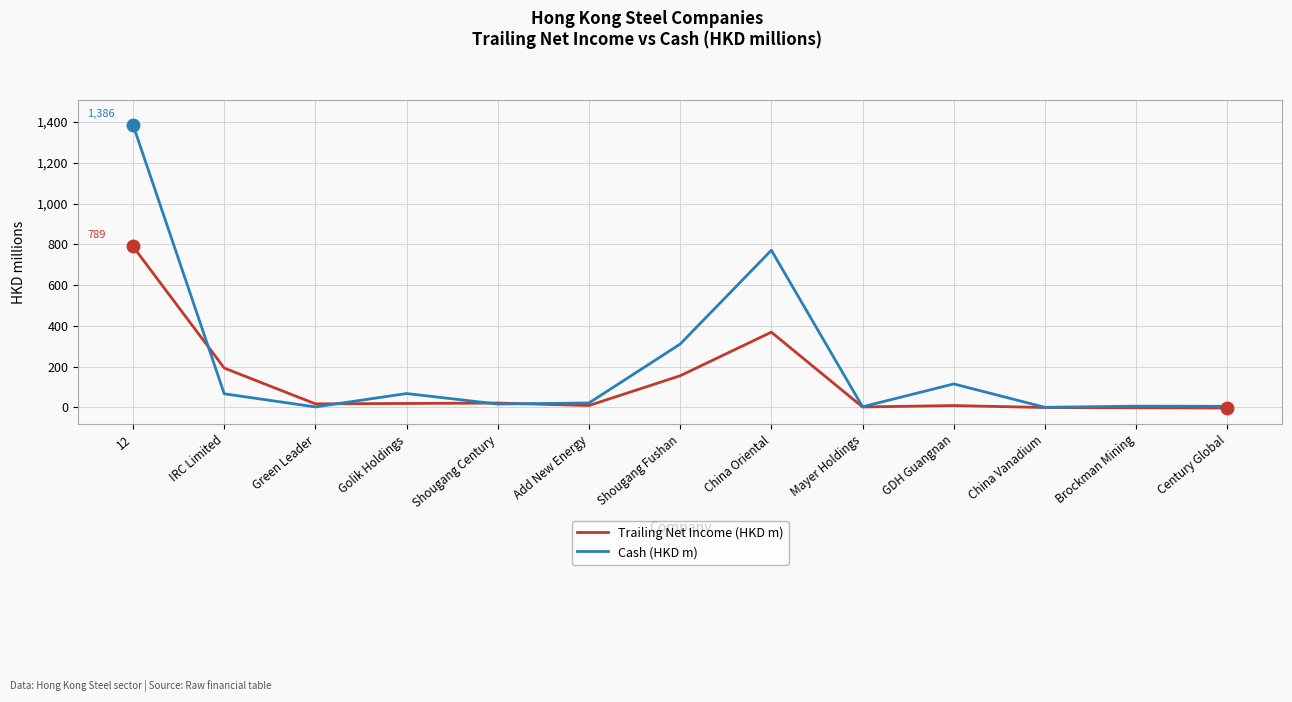

What is the difference between the second highest and minimum values in the Cash (HKD m) series?

770.4